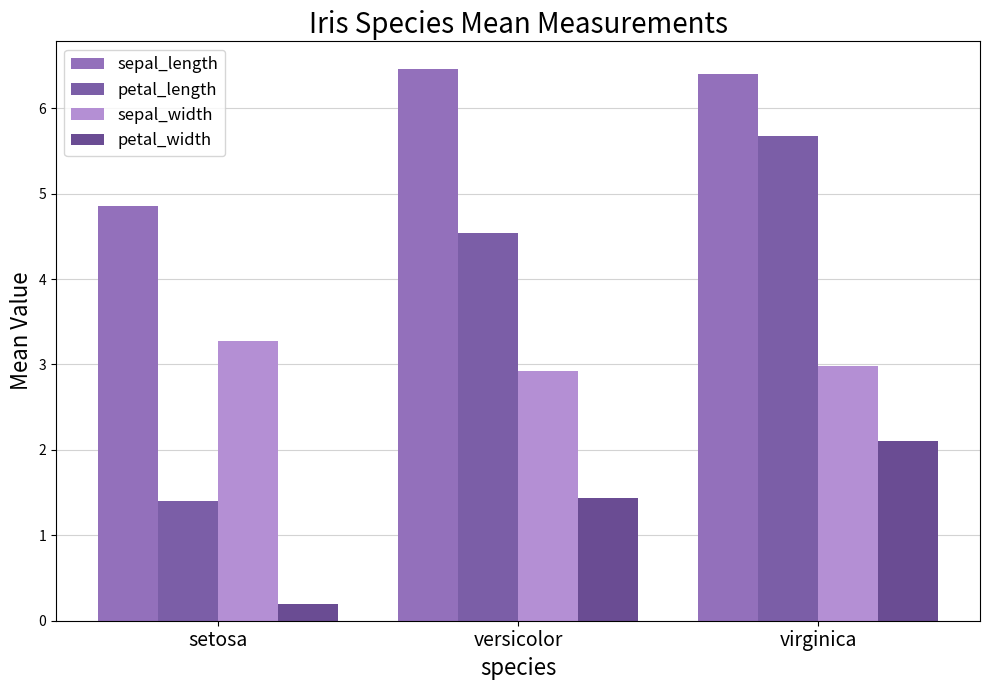

At which category is the sum across all series the highest?

virginica